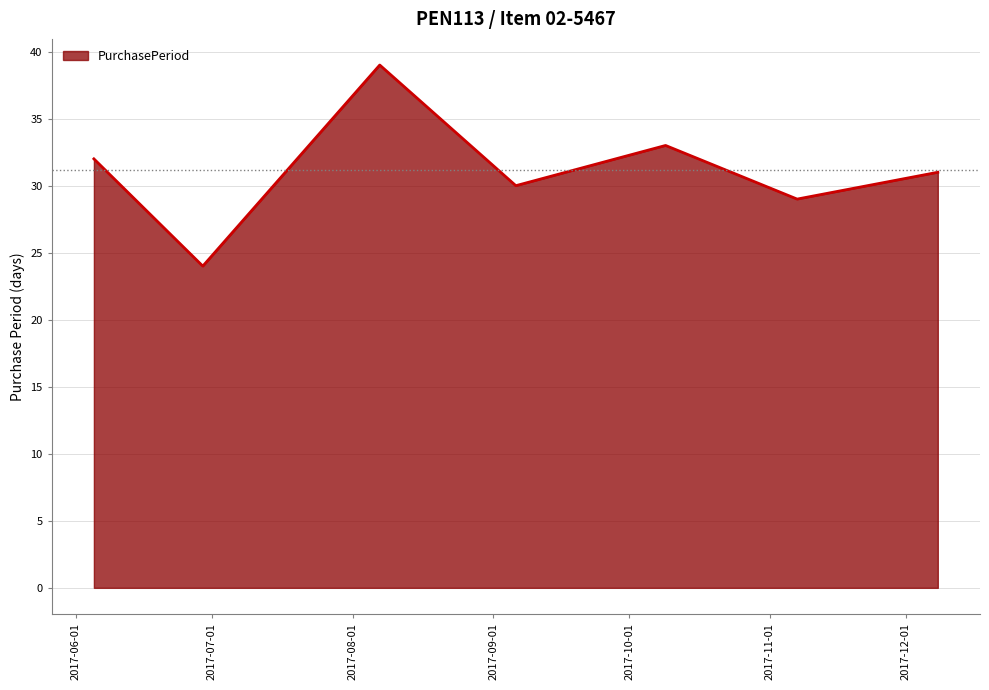

What is the difference between the maximum and minimum values?

15